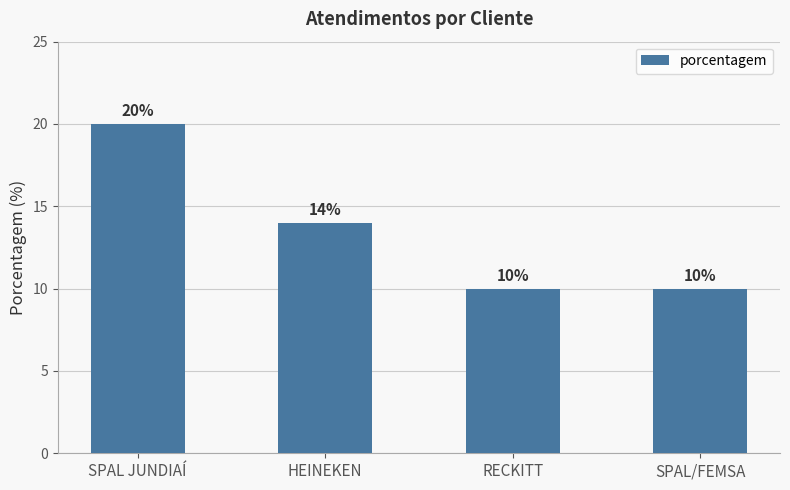

Are the bars horizontal?

No